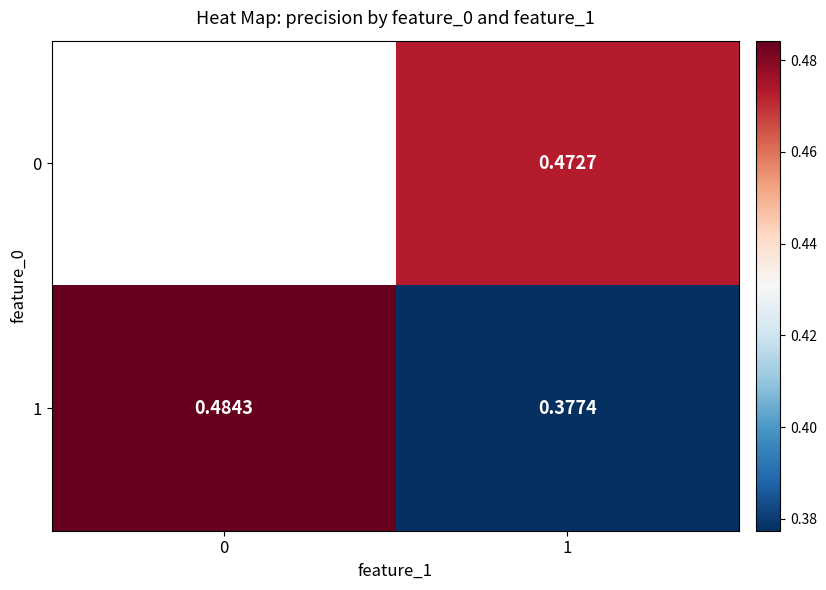

How many distinct data groups are displayed?

2